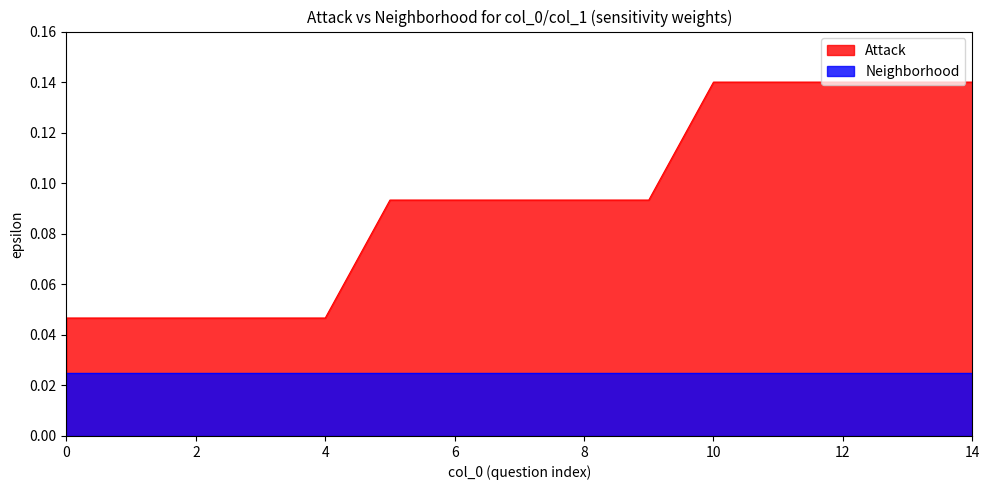

List the series in order of their overall mean, highest first.

Attack, Neighborhood